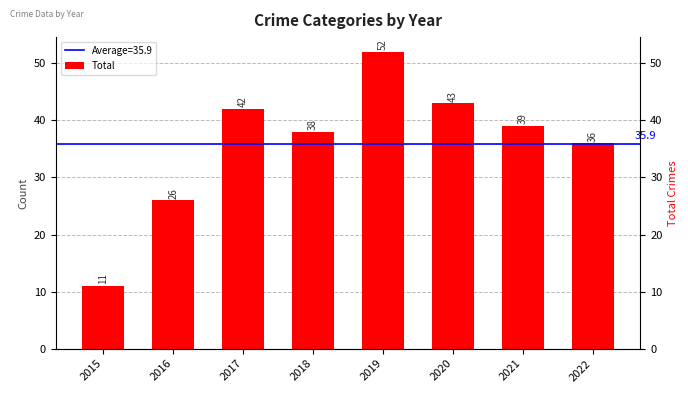

How many distinct data groups are displayed?

1